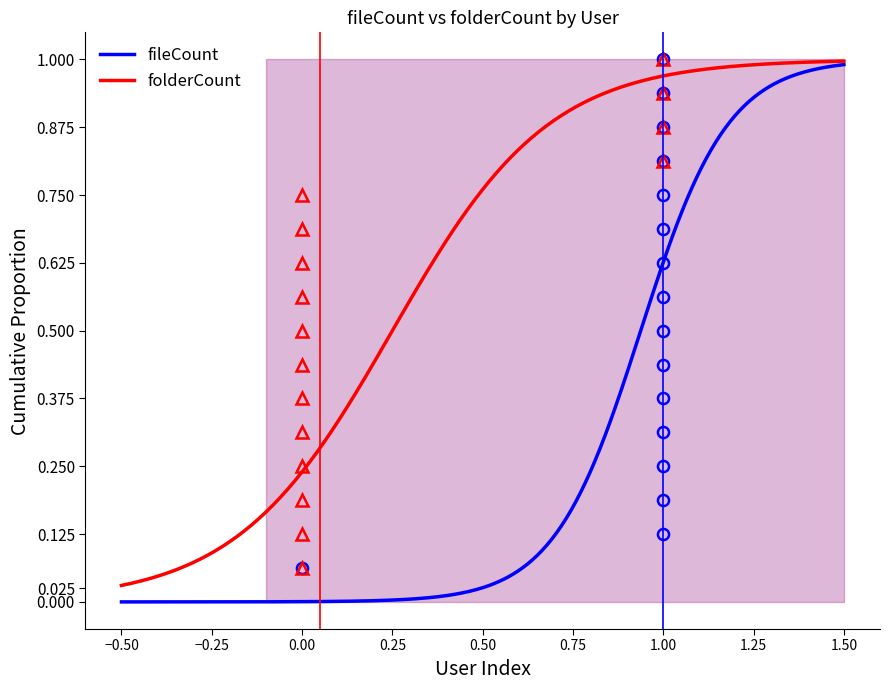

True or false: fileCount and folderCount intersect in this chart.

False